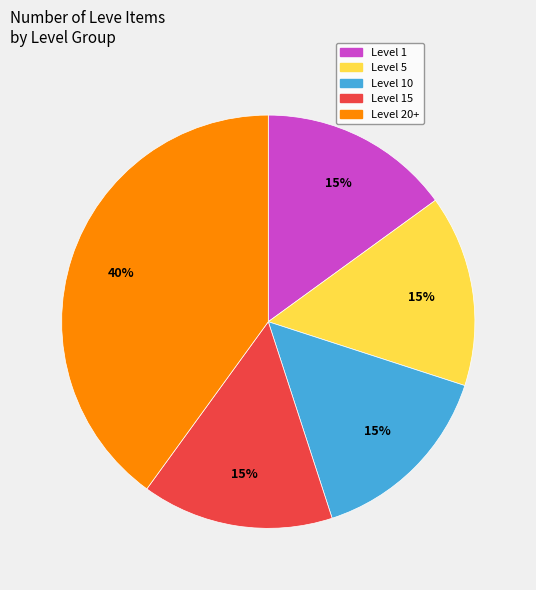

Which slice is the largest?

Level 20+